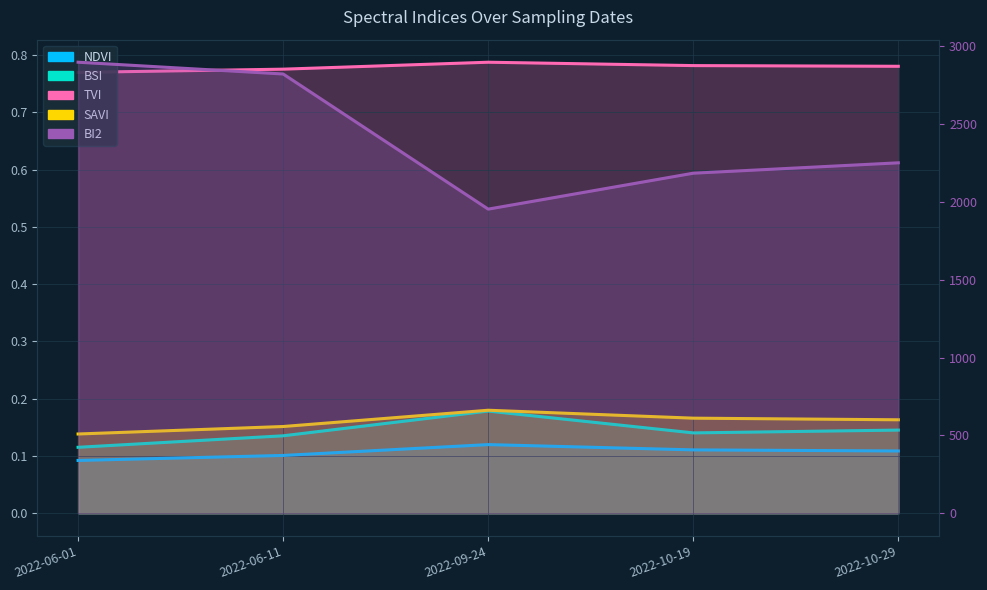

What is the total value across all series at 2022-09-24?

1954.5